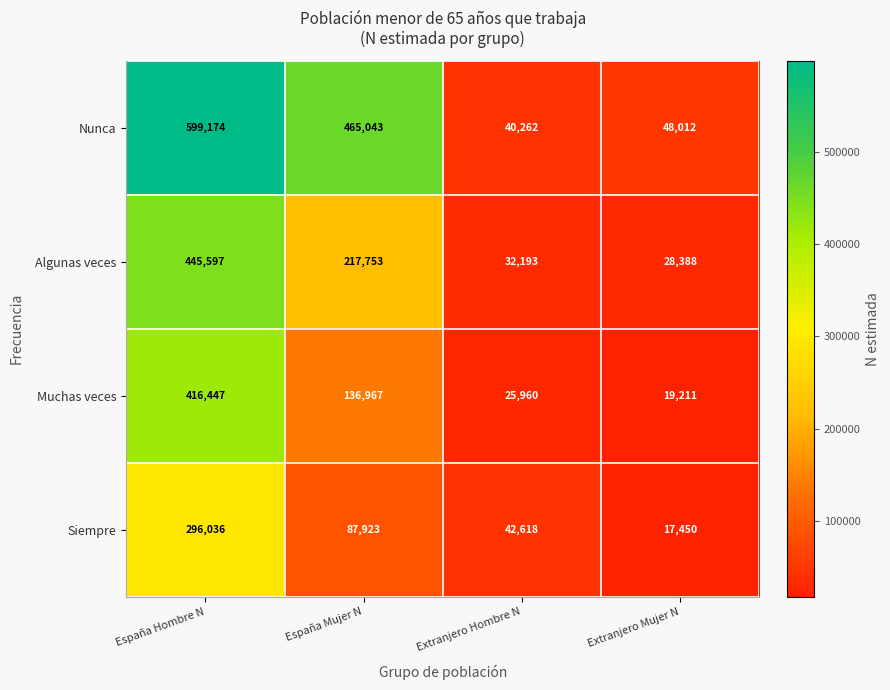

Rank the series by their average value, from lowest to highest.

Siempre, Muchas veces, Algunas veces, Nunca